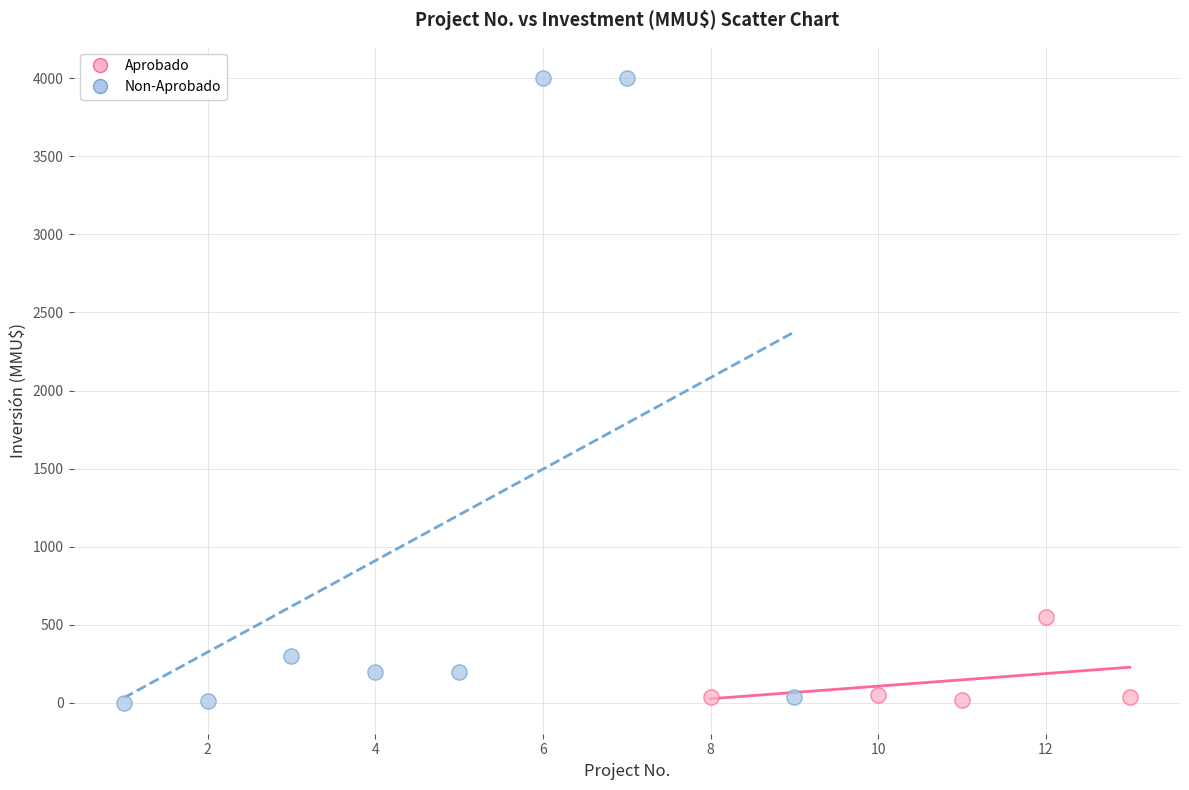

Which series has the largest Y range (max minus min)?

Non-Aprobado